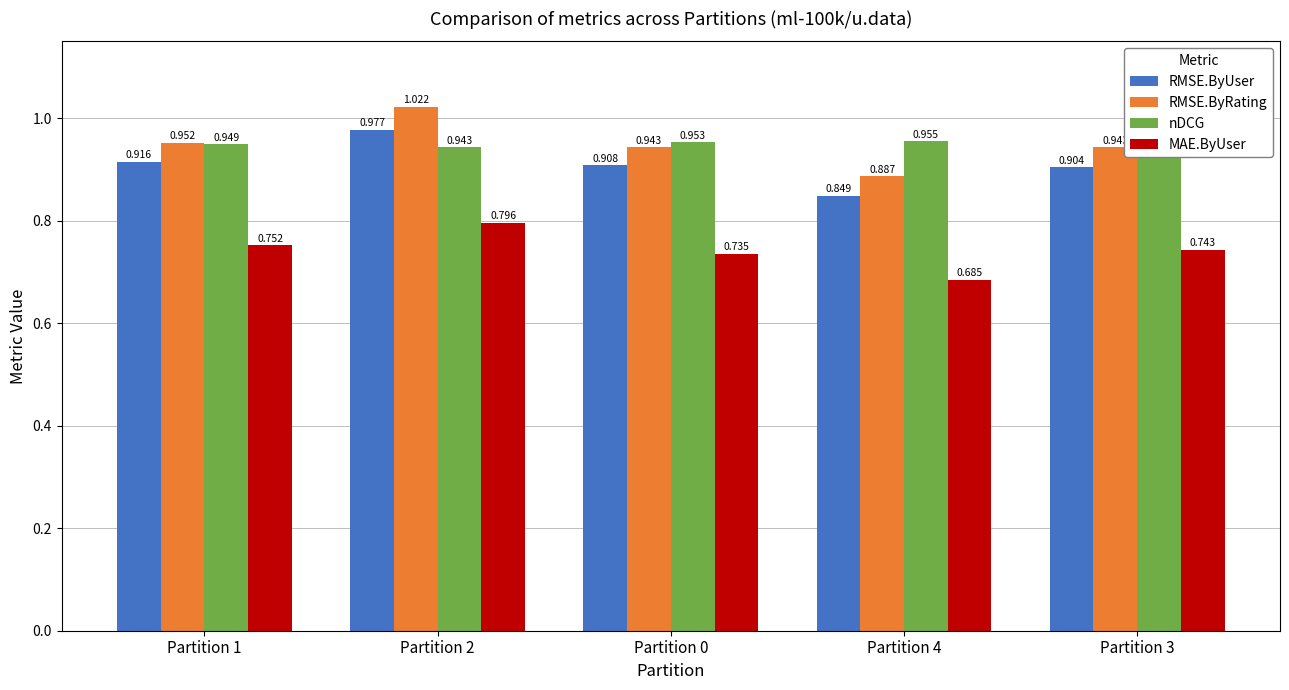

Rank the series by their maximum value, from lowest to highest.

MAE.ByUser, nDCG, RMSE.ByUser, RMSE.ByRating